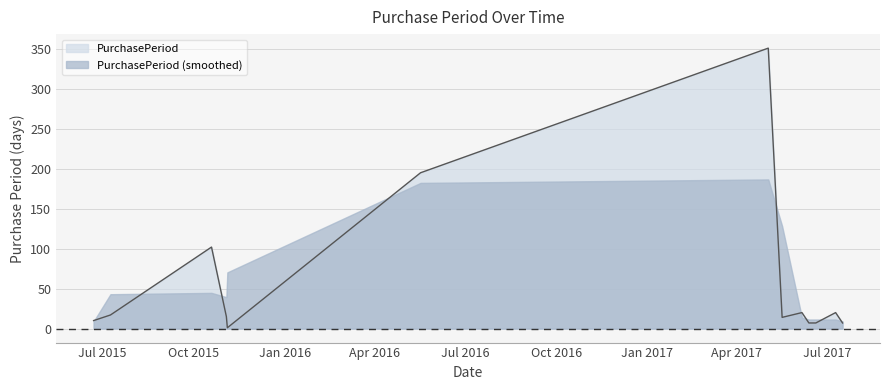

What is the average value?

59